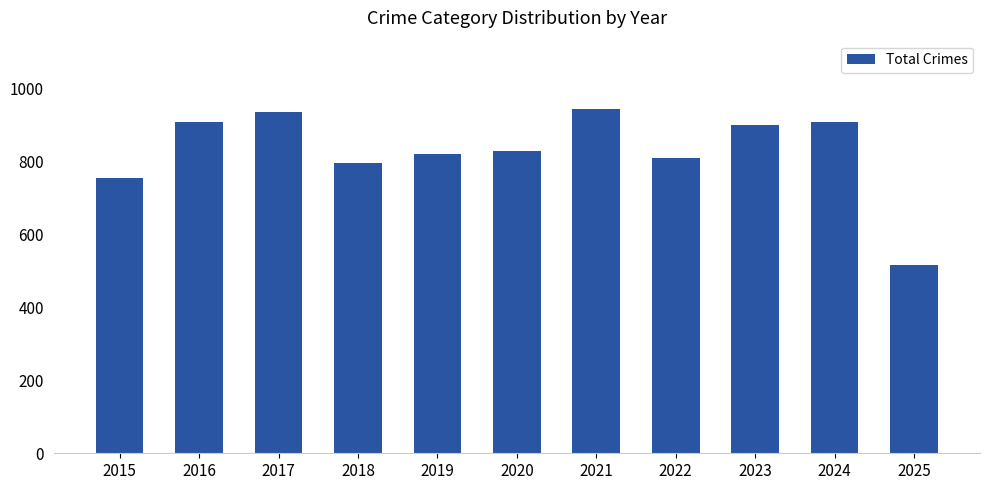

What is the greatest value displayed?

942